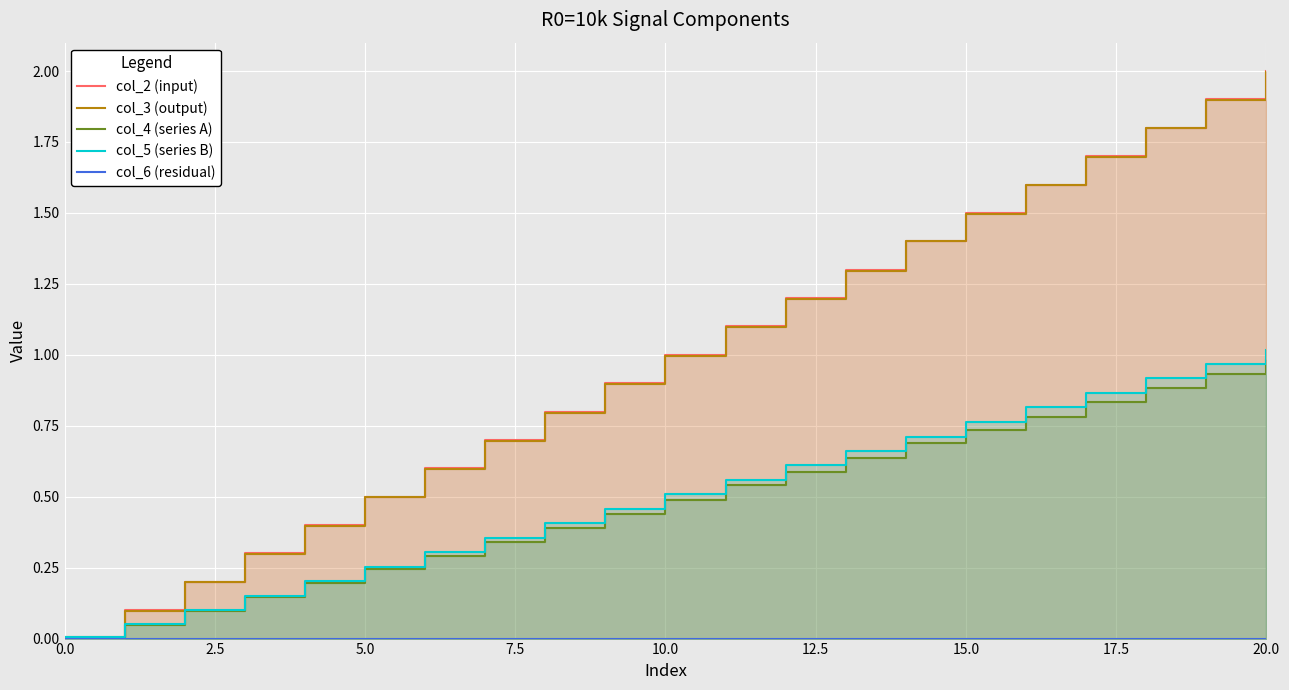

True or false: col_6 (residual) and col_2 (input) intersect in this chart.

False